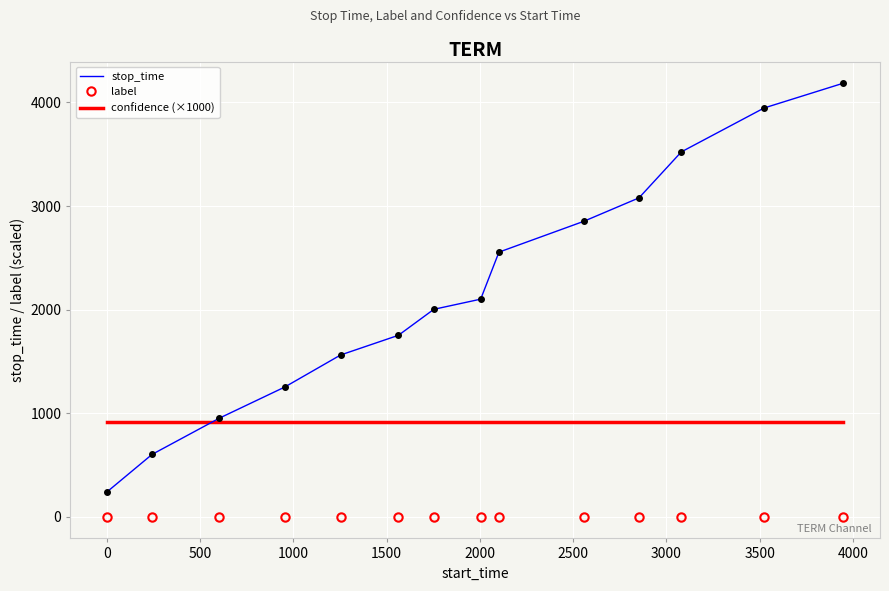

How many times do confidence (×1000) and stop_time cross each other?

1